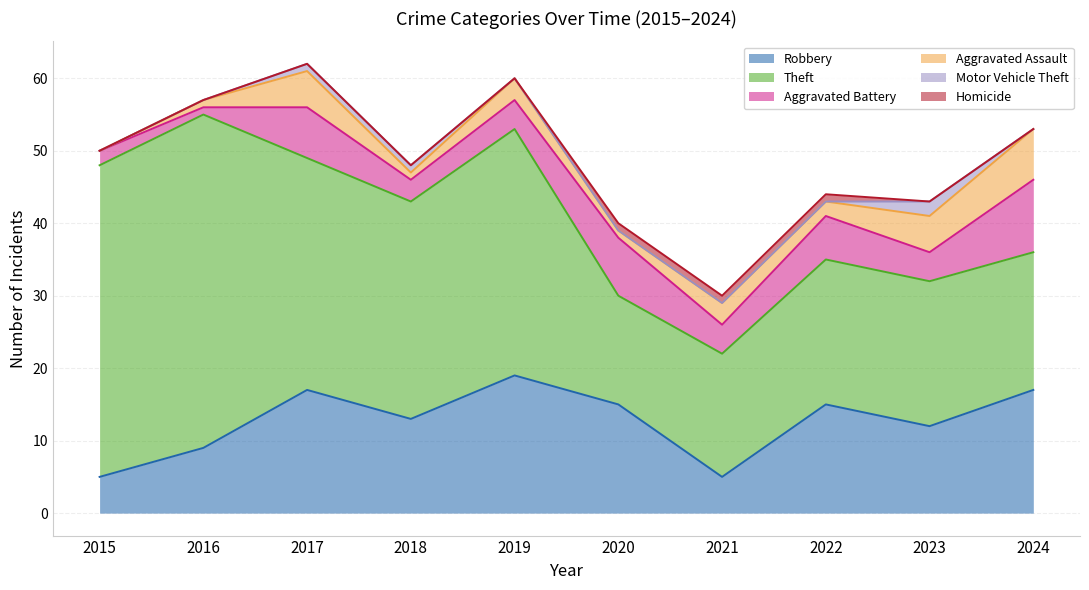

Is it true that Homicide equals 1 at 2021?

True